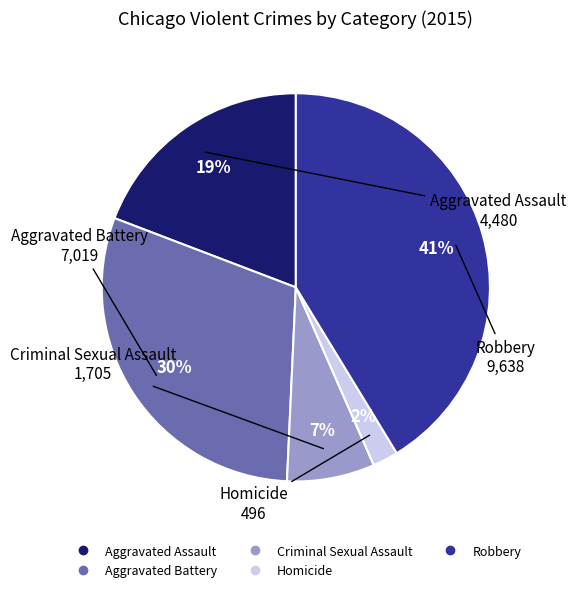

Between Criminal Sexual Assault and Robbery, which is larger?

Robbery